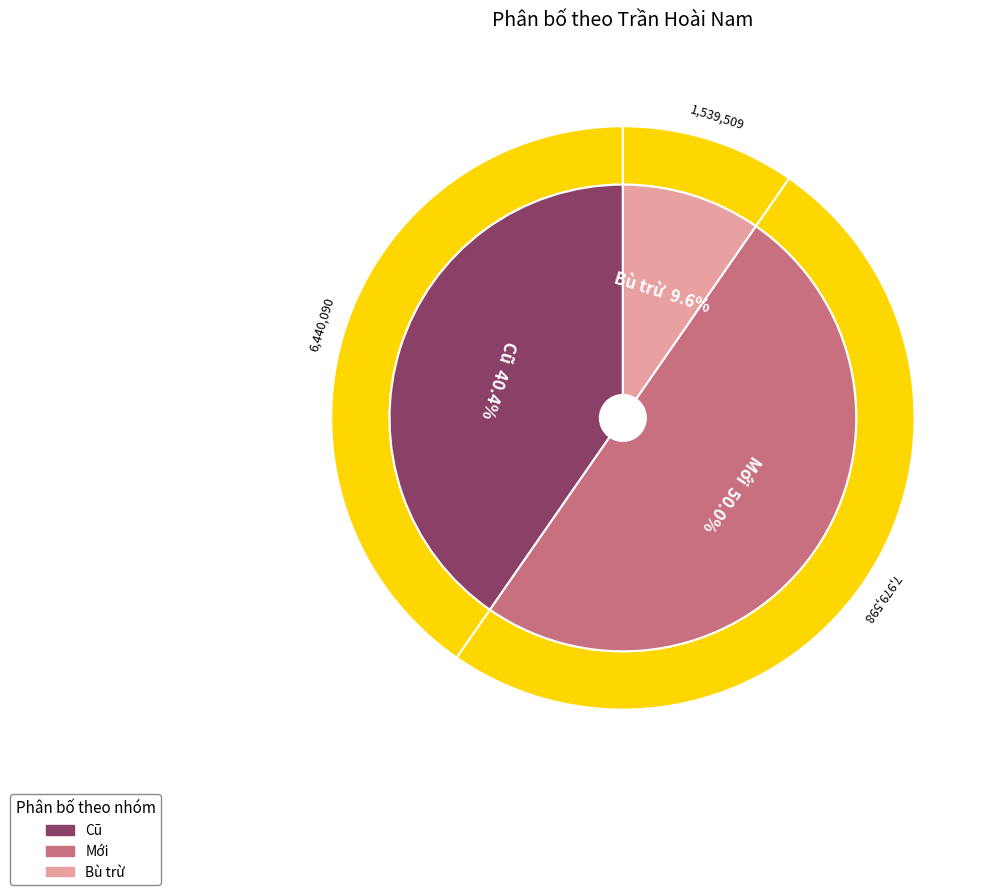

Count the number of slices in the pie.

3